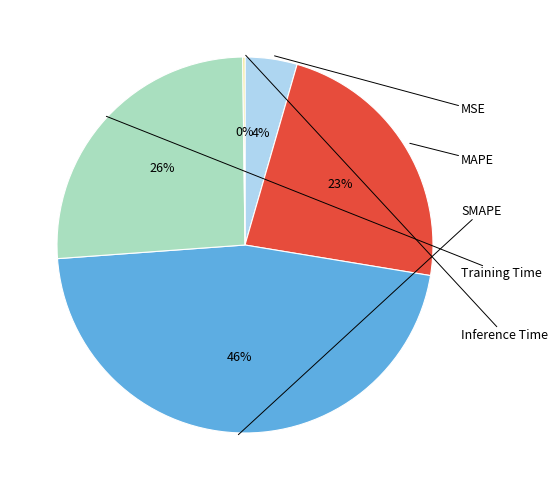

Approximately how many times larger is the value at Training Time compared to SMAPE?

0.6